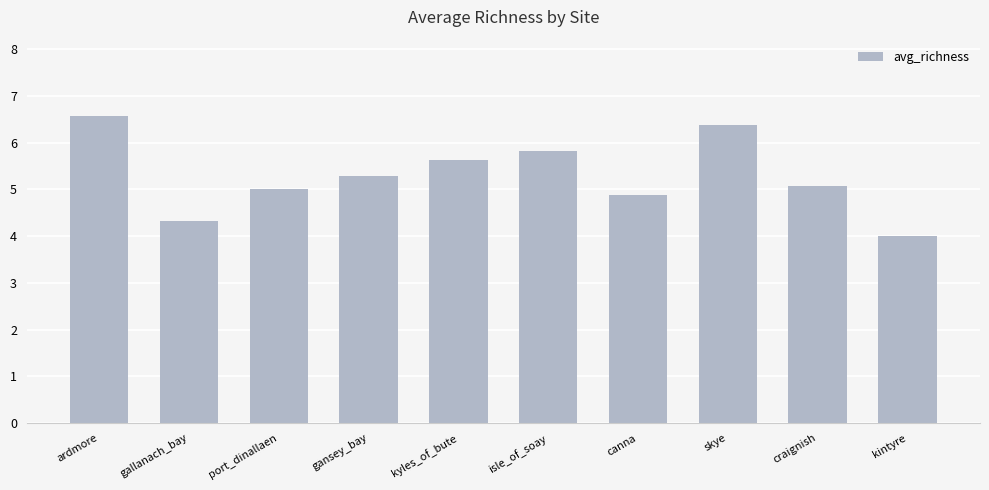

What is the difference between the maximum and second lowest values?

2.2